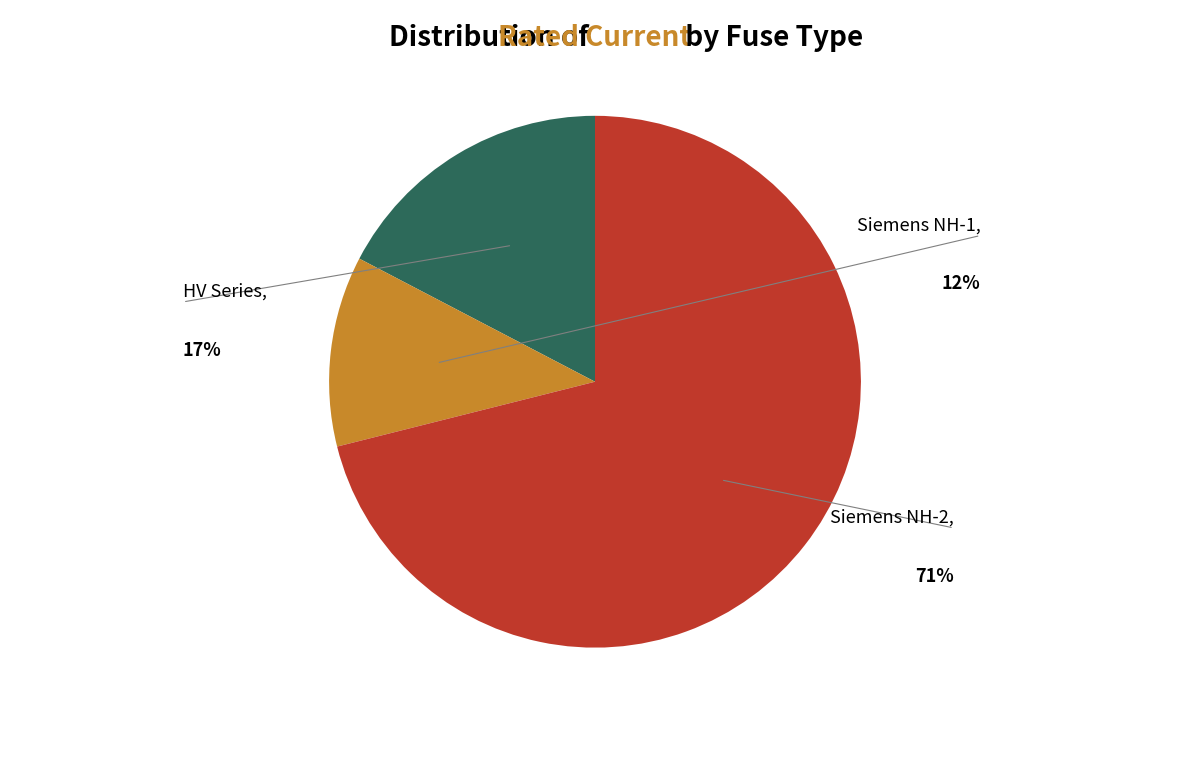

Does any single category account for the majority?

Yes